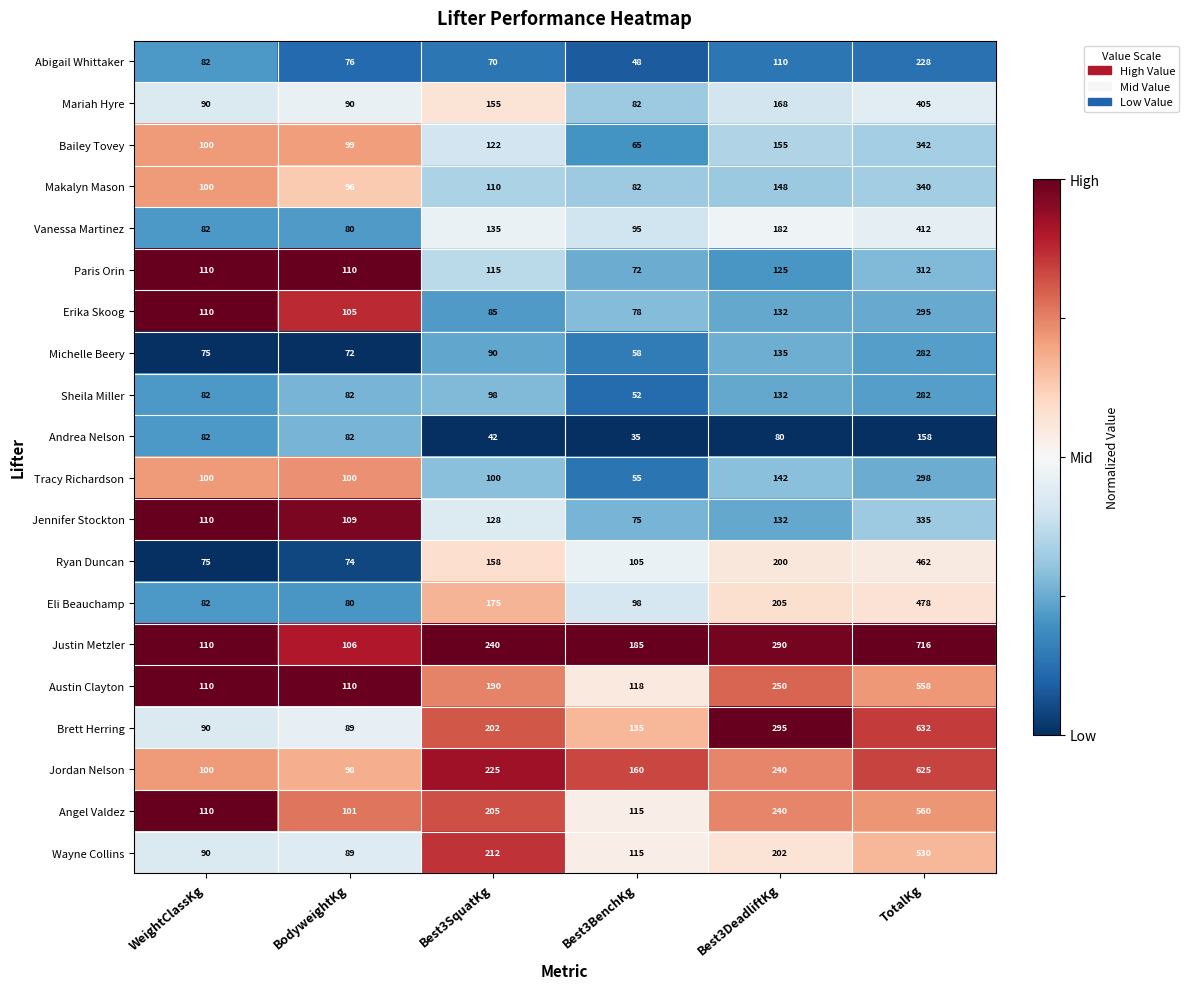

Which series has the largest total across all categories?

Justin Metzler